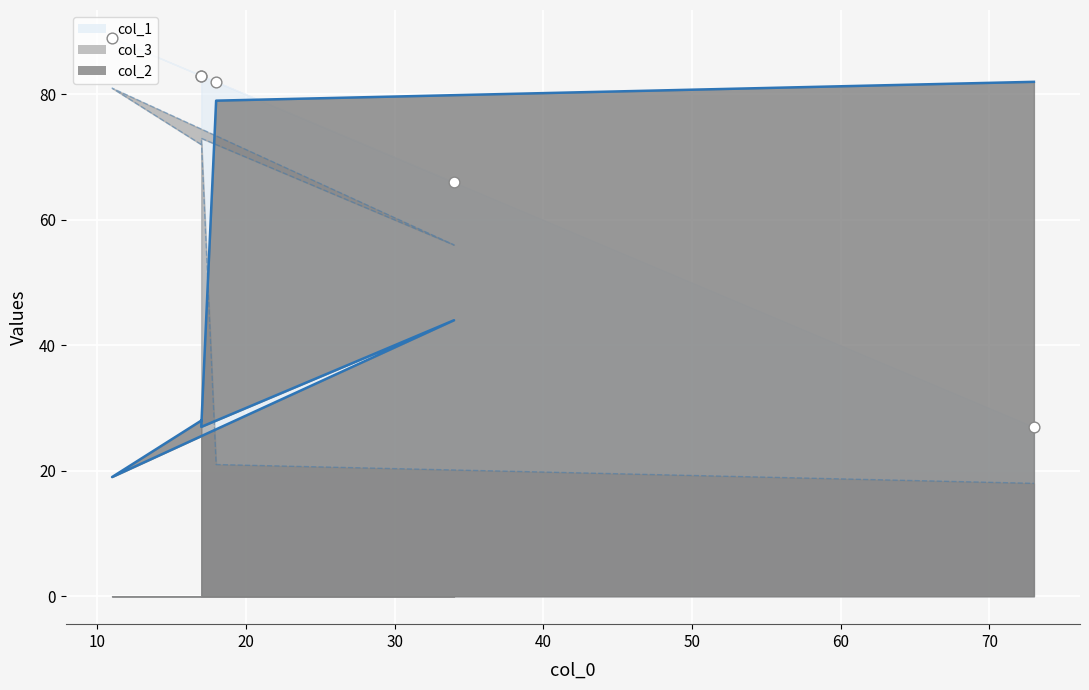

What is the total value across all series at 34?

166